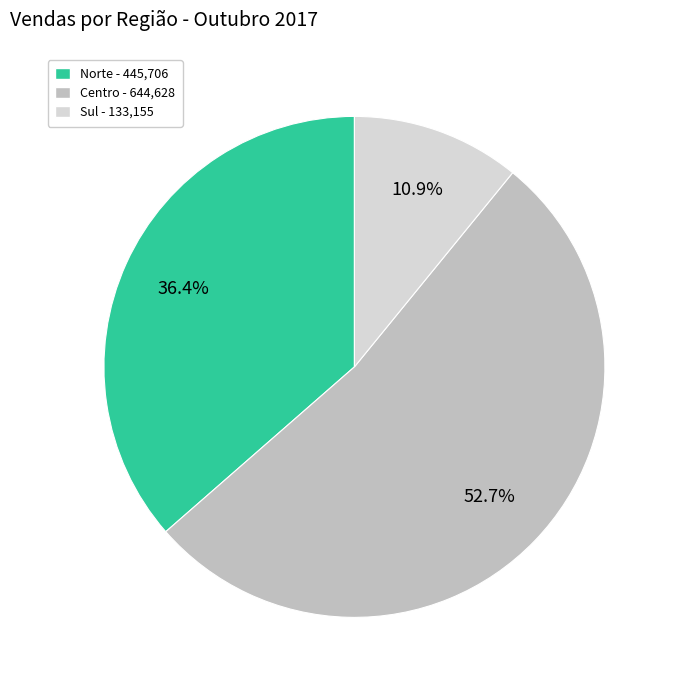

How many segments does this pie chart have?

3